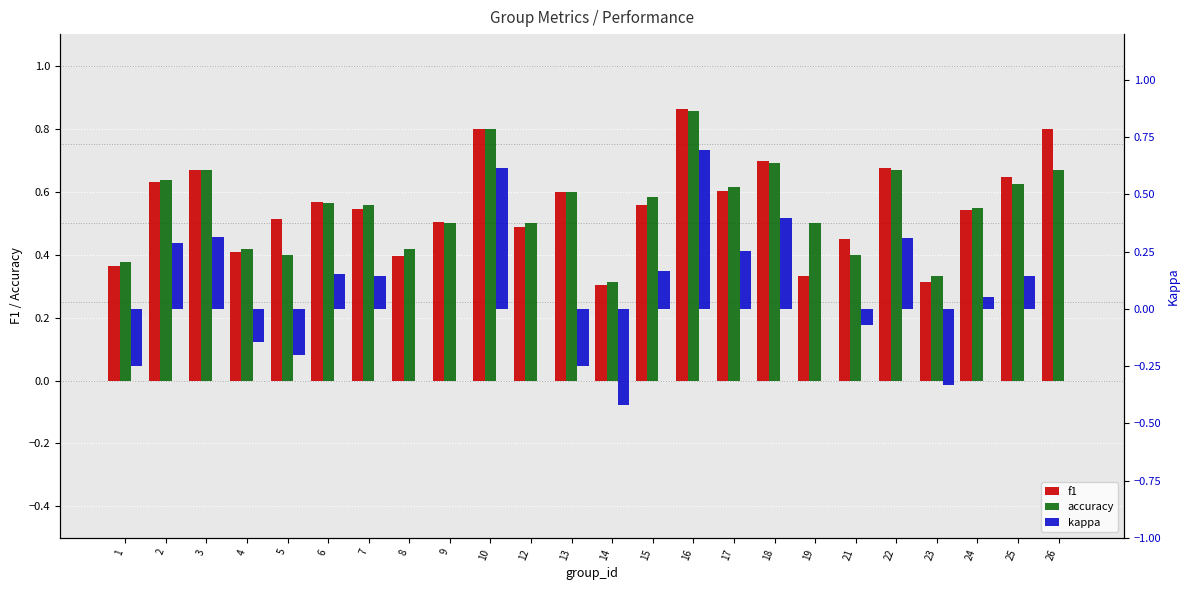

Does the chart contain any negative values?

Yes